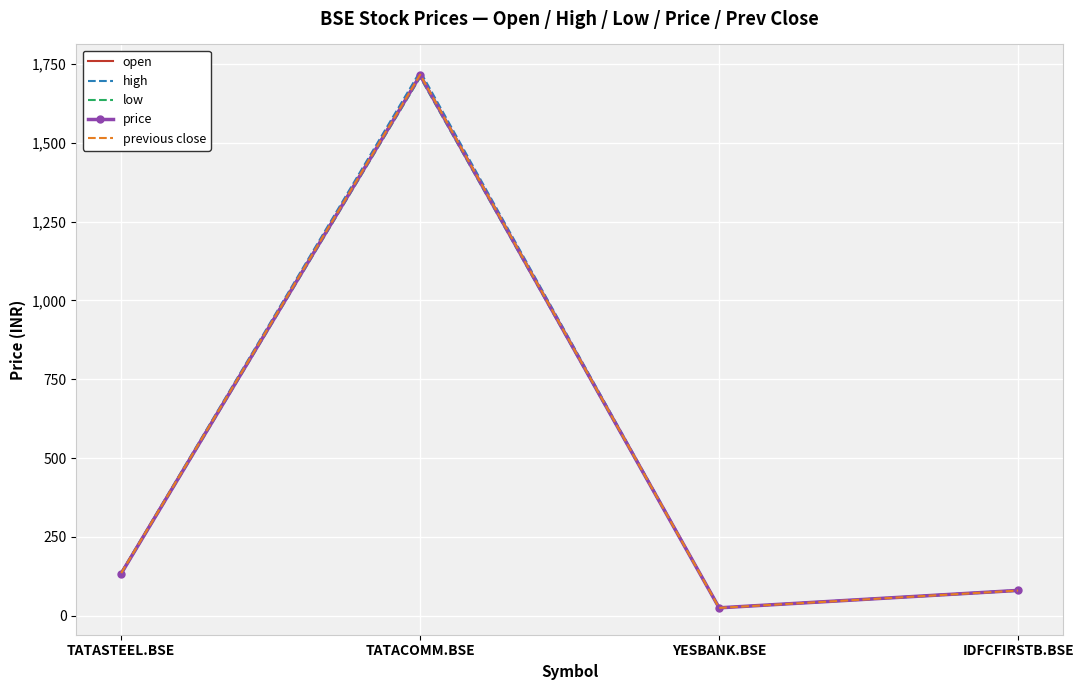

What is the difference between the highest and lowest values at TATASTEEL.BSE?

4.3